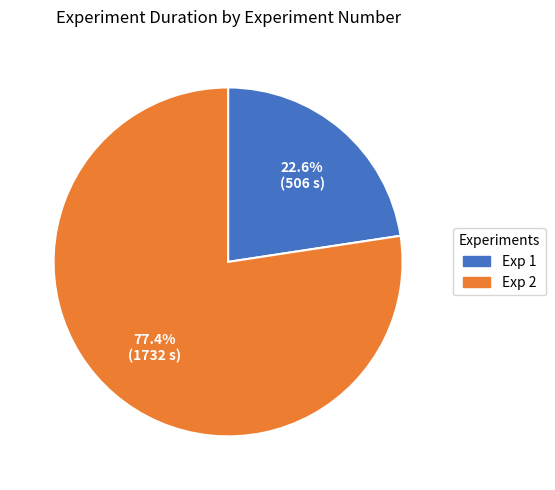

What is the total percentage of Exp 2 and Exp 1?

100.0%